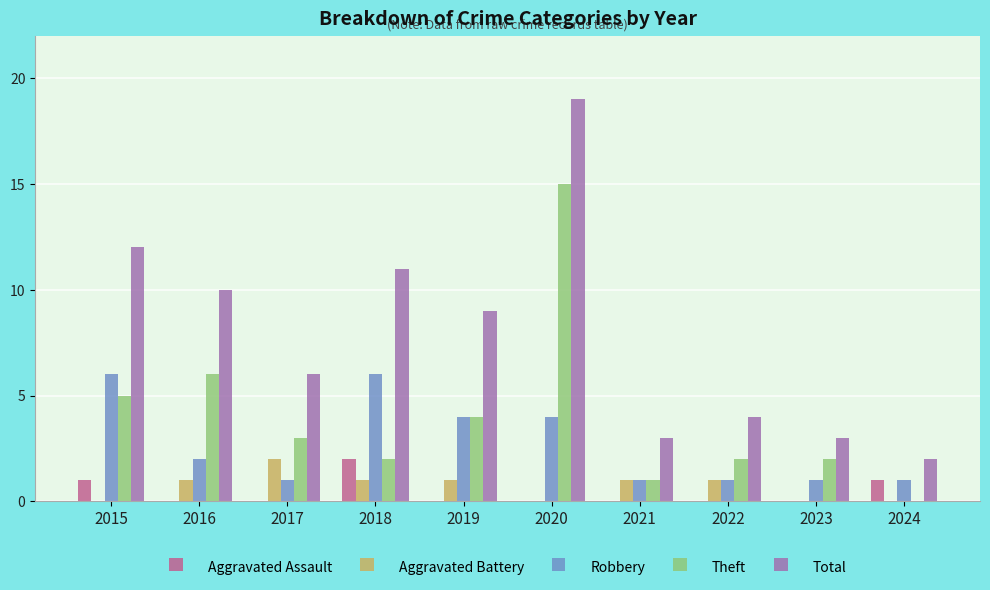

What is the maximum value shown in the chart?

19